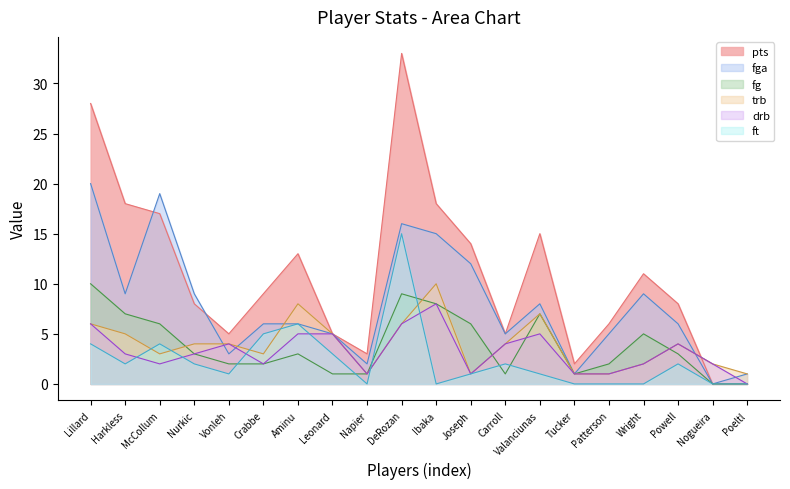

In pts, how many points are lower than both neighbors (excluding endpoints)?

4